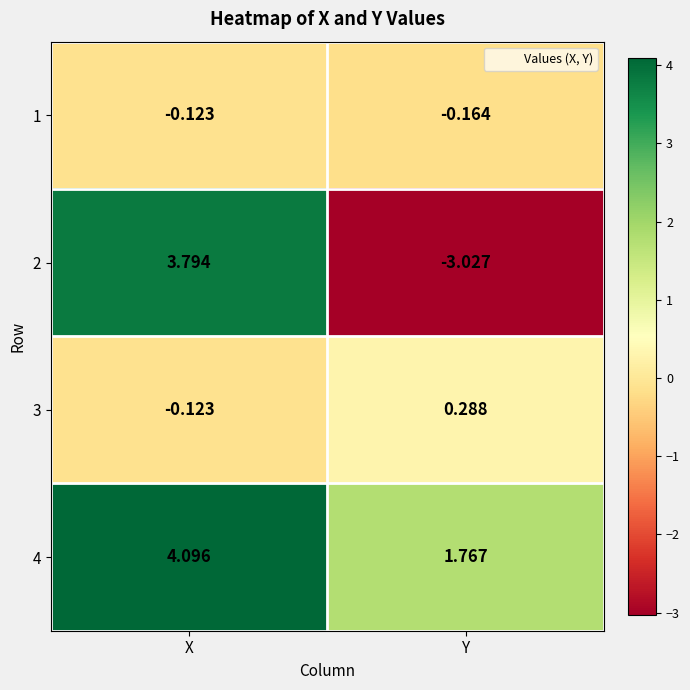

What is the difference between the highest and lowest values at X?

4.2